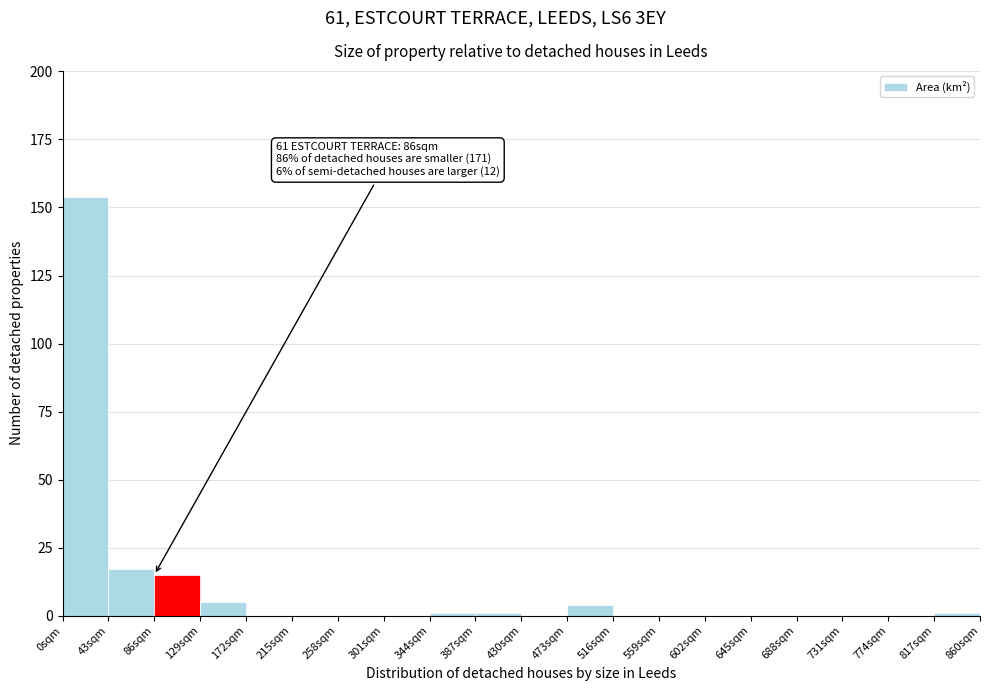

Over which range of the x-axis is the bar tallest?

0 to 43